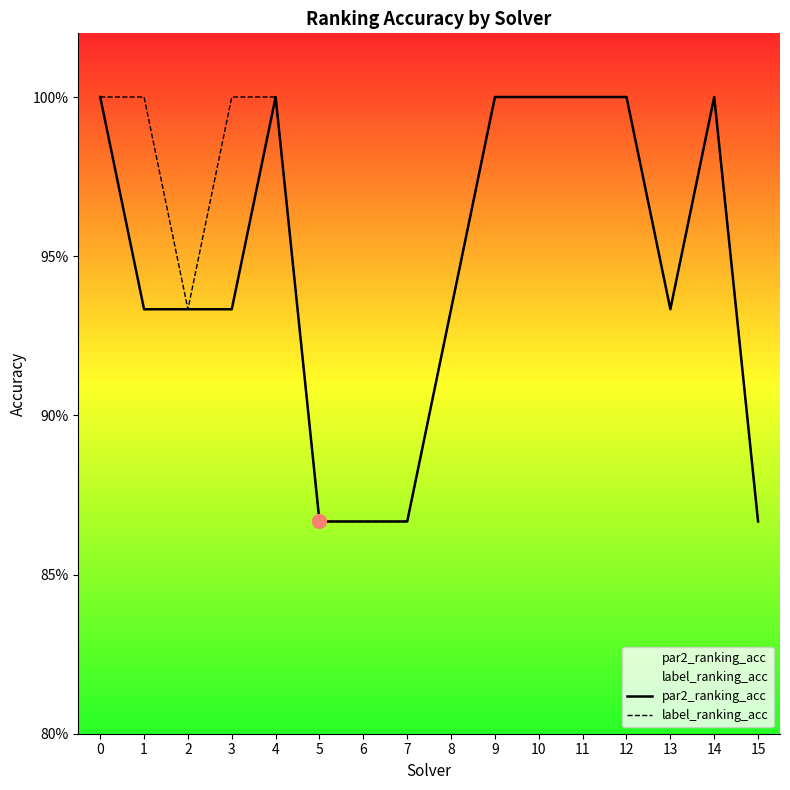

At how many categories does at least one series exceed 0?

16